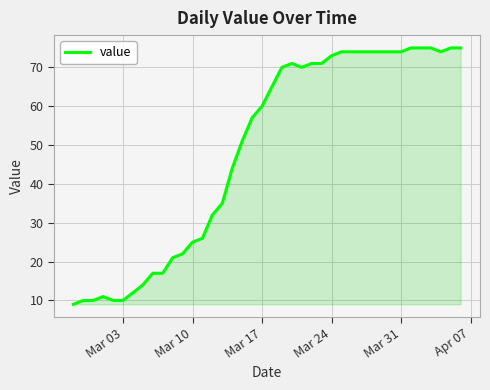

What is the maximum value shown in the chart?

75